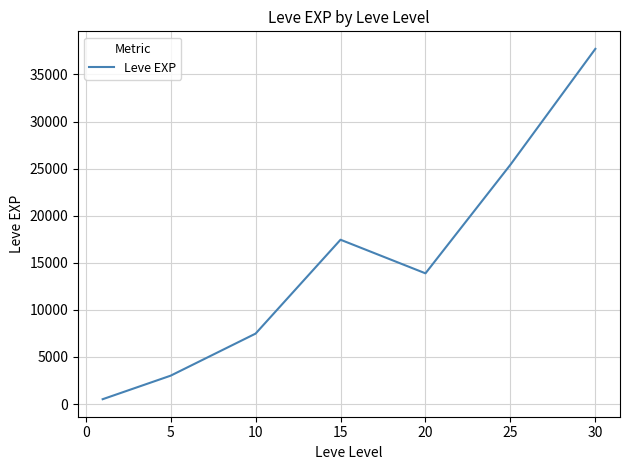

What is the greatest value displayed?

37715.0